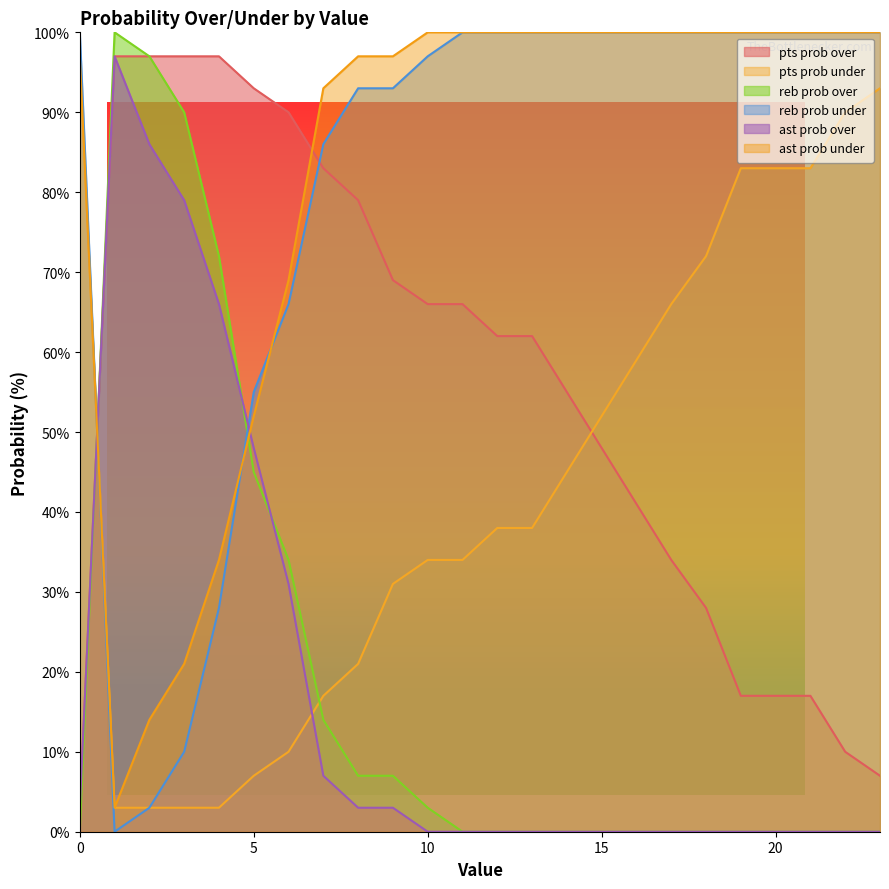

Reading left to right, list all the values displayed in this chart.

pts prob over: 0=3	1=97	2=97	3=97	4=97	5=93	6=90	7=83	8=79	9=69	10=66	11=66	12=62	13=62	14=55	15=48	16=41	17=34	18=28	19=17	20=17	21=17	22=10	23=7
pts prob under: 0=97	1=3	2=3	3=3	4=3	5=7	6=10	7=17	8=21	9=31	10=34	11=34	12=38	13=38	14=45	15=52	16=59	17=66	18=72	19=83	20=83	21=83	22=90	23=93
reb prob over: 0=0	1=100	2=97	3=90	4=72	5=45	6=34	7=14	8=7	9=7	10=3	11=0	12=0	13=0	14=0	15=0	16=0	17=0	18=0	19=0	20=0	21=0	22=0	23=0
reb prob under: 0=100	1=0	2=3	3=10	4=28	5=55	6=66	7=86	8=93	9=93	10=97	11=100	12=100	13=100	14=100	15=100	16=100	17=100	18=100	19=100	20=100	21=100	22=100	23=100
ast prob over: 0=3	1=97	2=86	3=79	4=66	5=48	6=31	7=7	8=3	9=3	10=0	11=0	12=0	13=0	14=0	15=0	16=0	17=0	18=0	19=0	20=0	21=0	22=0	23=0
ast prob under: 0=97	1=3	2=14	3=21	4=34	5=52	6=69	7=93	8=97	9=97	10=100	11=100	12=100	13=100	14=100	15=100	16=100	17=100	18=100	19=100	20=100	21=100	22=100	23=100